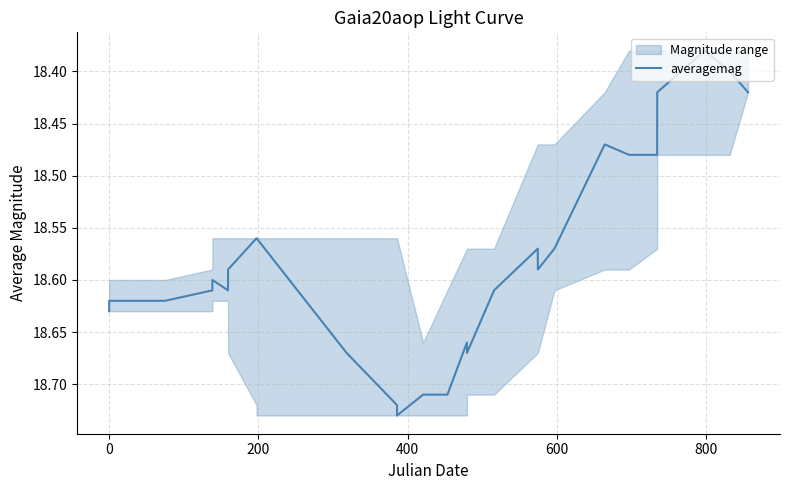

What is the maximum value shown in the chart?

18.7